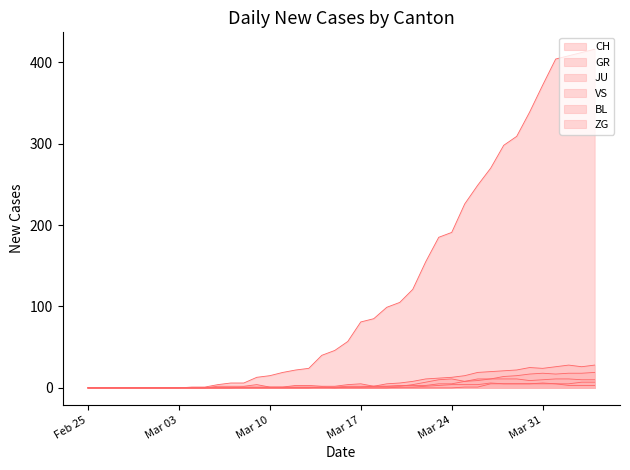

Which label corresponds to the smallest value in the chart?

Feb 25